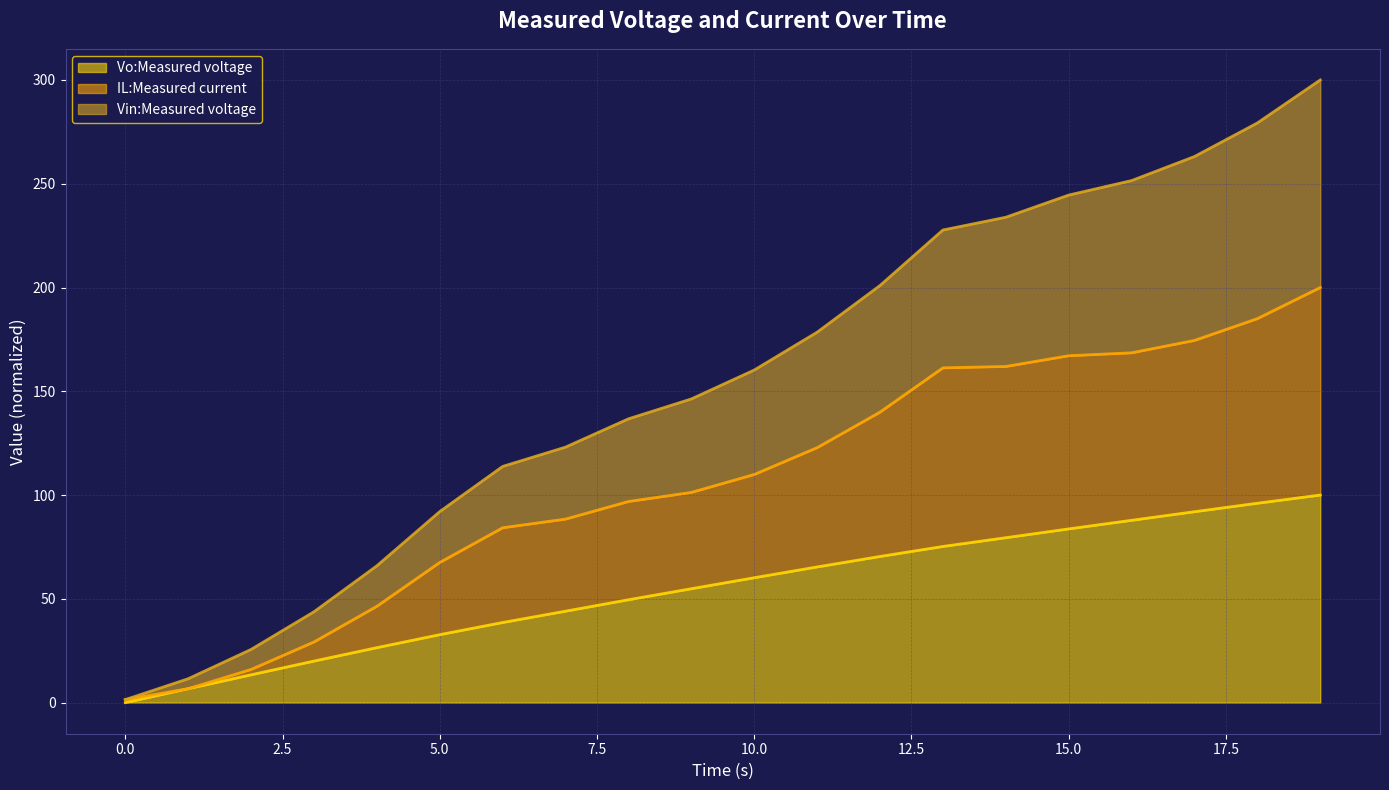

Reading right to left, transcribe all the data shown in this chart.

Vo:Measured voltage: 100.0	96.1	92.0	87.8	83.7	79.4	75.2	70.4	65.4	60.2	54.9	49.6	44.0	38.6	32.7	26.5	20.0	13.4	6.7	0.0
IL:Measured current: 200.0	185.0	174.5	168.5	167.1	162.0	161.3	140.0	122.8	109.9	101.3	96.9	88.4	84.2	67.5	46.4	29.2	16.0	6.7	1.4
Vin:Measured voltage: 300.0	279.3	263.1	251.5	244.5	233.8	227.7	201.0	178.5	160.2	146.3	136.7	123.1	113.8	92.0	65.9	43.8	25.6	11.5	1.4